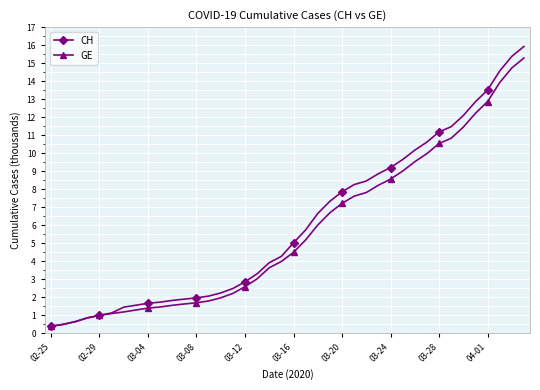

How many data points does each series have?

40